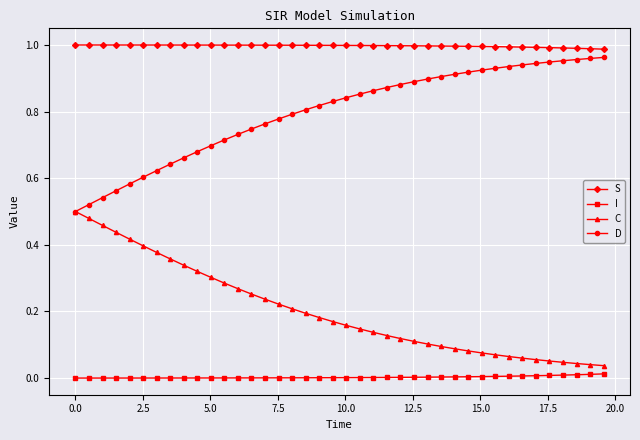

True or false: C and S intersect in this chart.

False